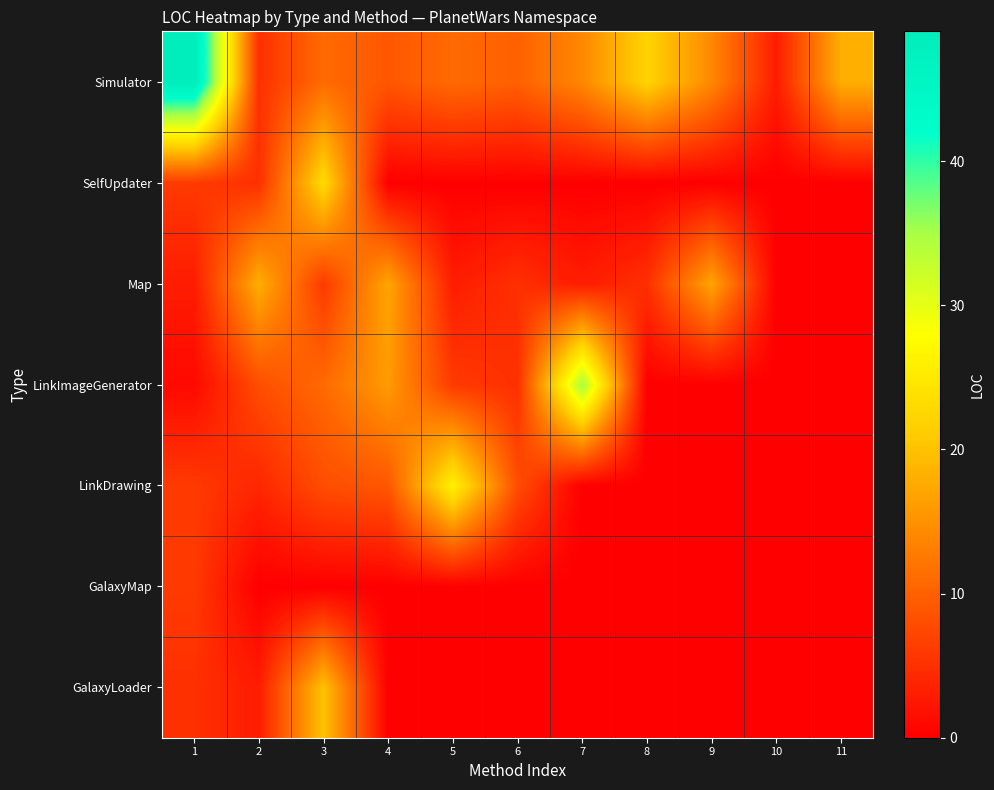

What is the spread (max minus min) of values at 2?

18